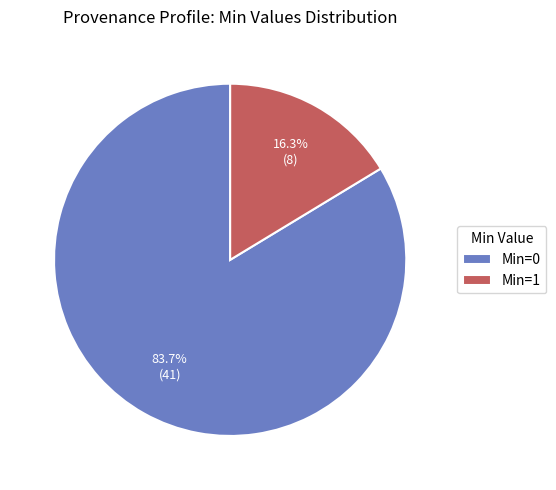

Which slice represents more than half of the pie?

Min=0